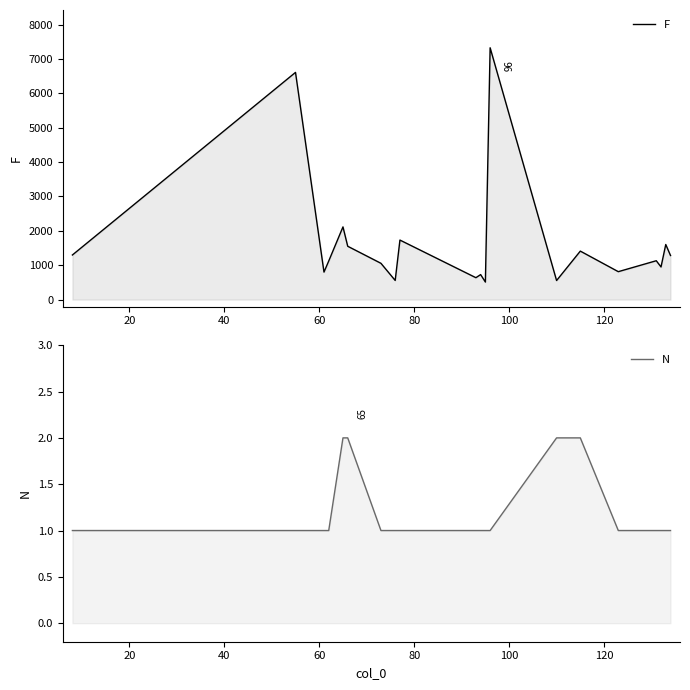

What is the sum of all N values?

24